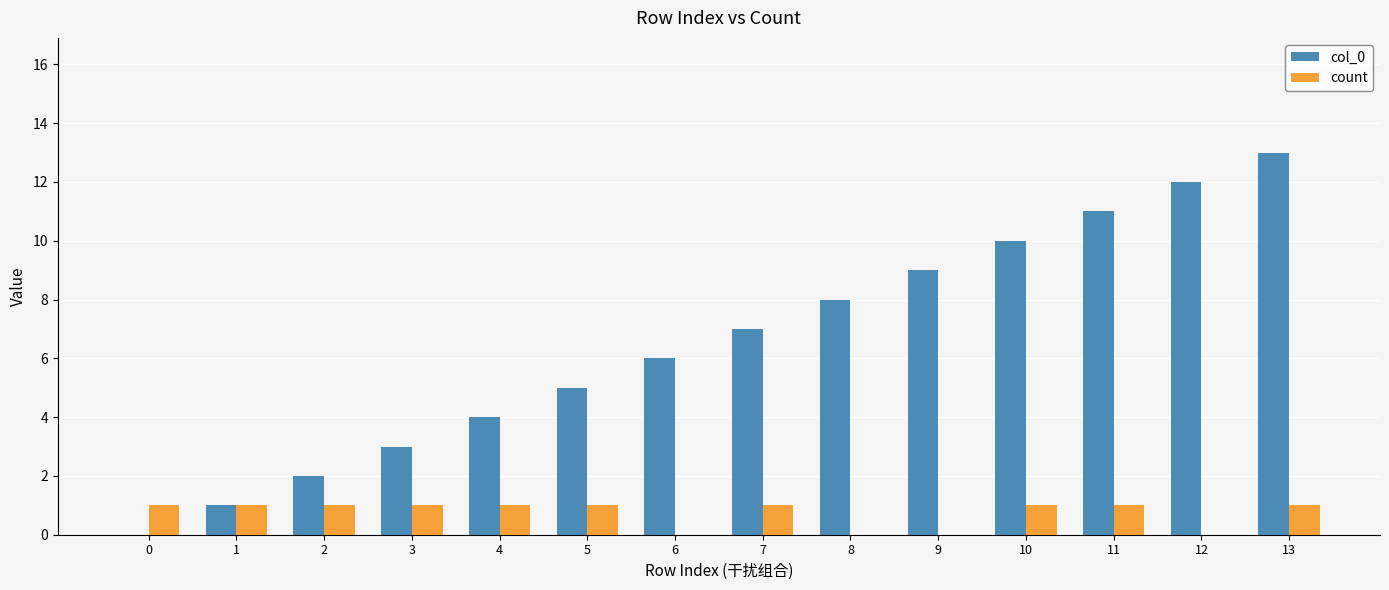

At which category is the sum across all series the highest?

13